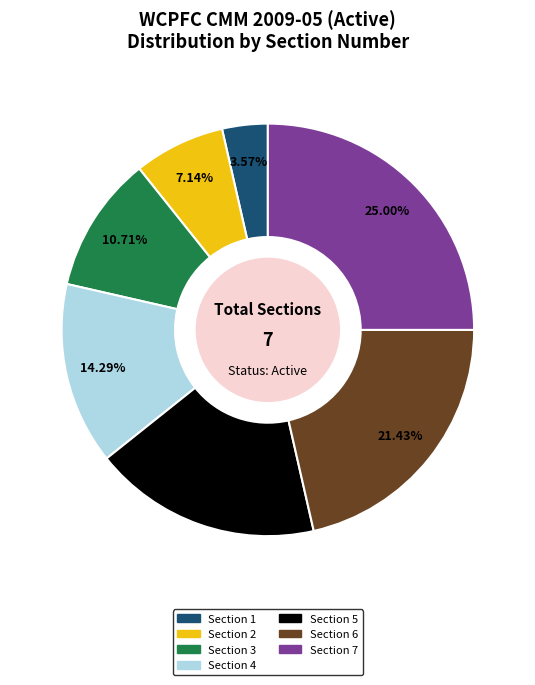

Count the number of slices in the pie.

7